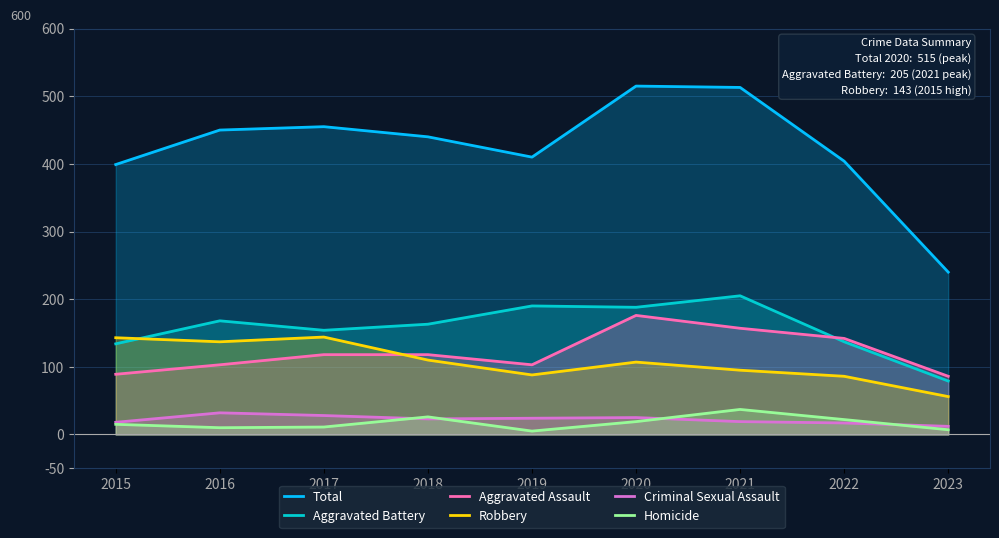

Is it true that Aggravated Assault equals 118 at 2017?

True